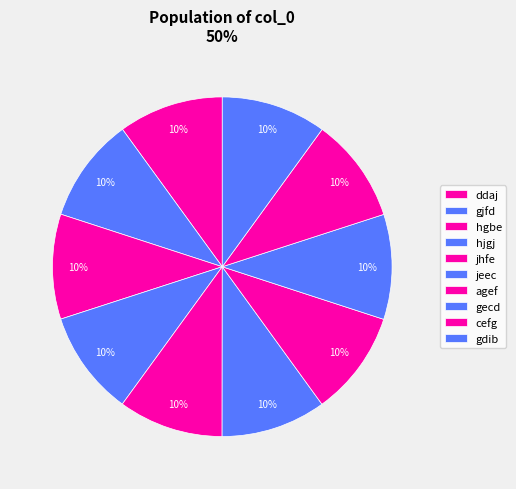

How many segments does this pie chart have?

10